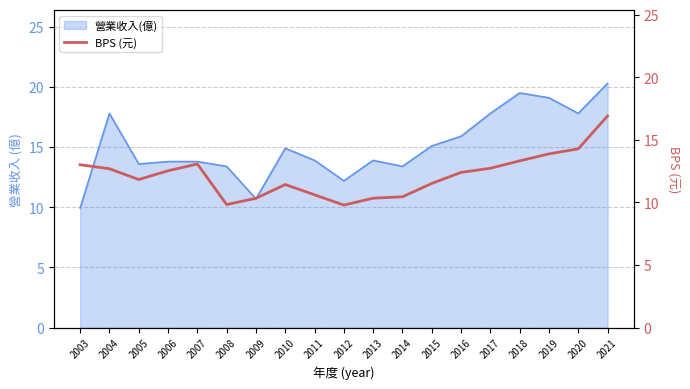

The chart shows a value of 3.5 at 2015. True or false?

False